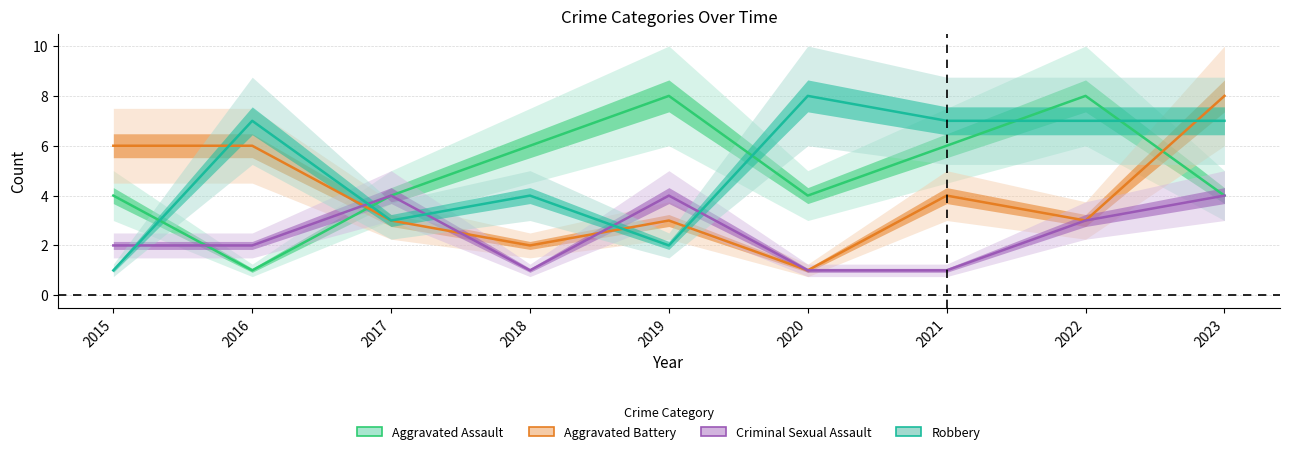

Is the value of Robbery at 2021 greater than the value of Aggravated Assault at 2019?

No